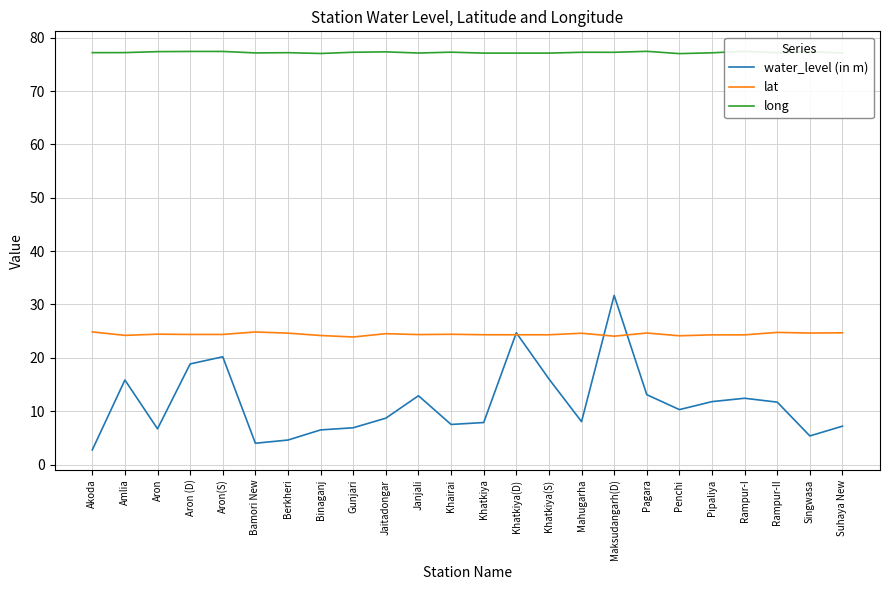

The value of lat at Khatkiya(S) is 38.5. True or false?

False